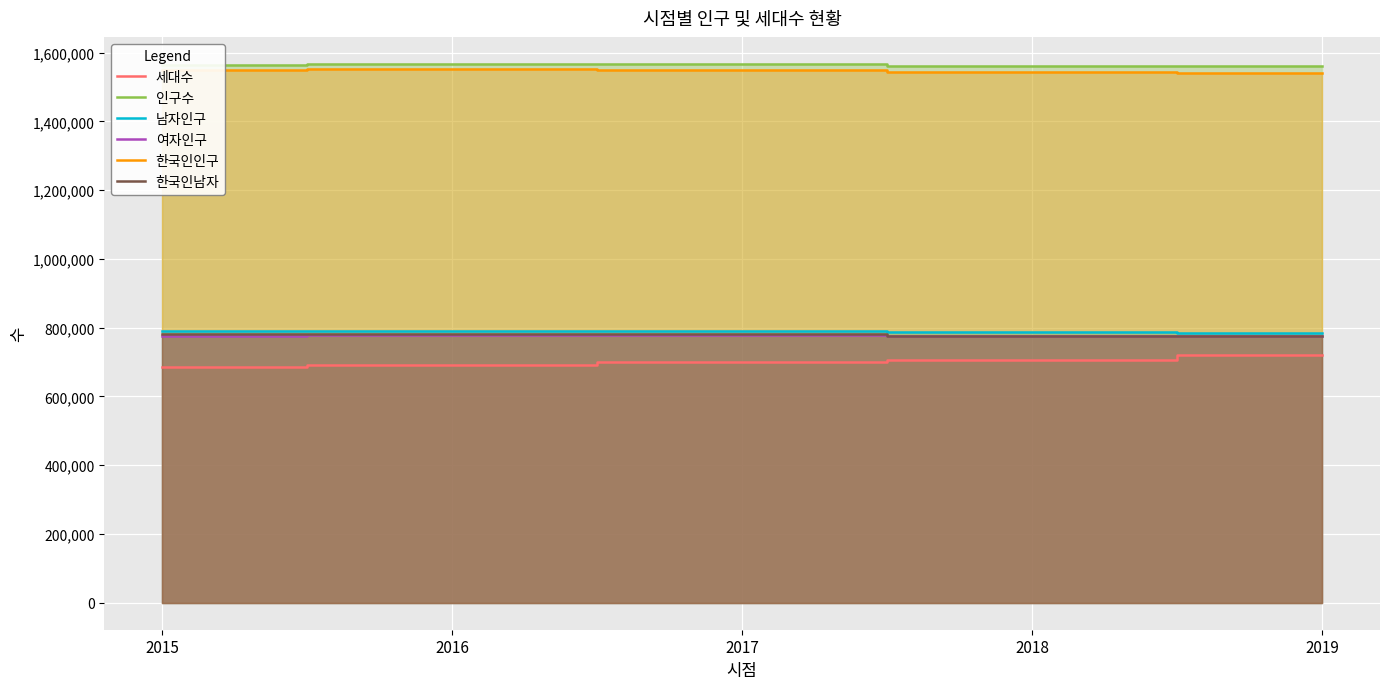

Count the 세대수 values in the range 692254 to 707245.

3